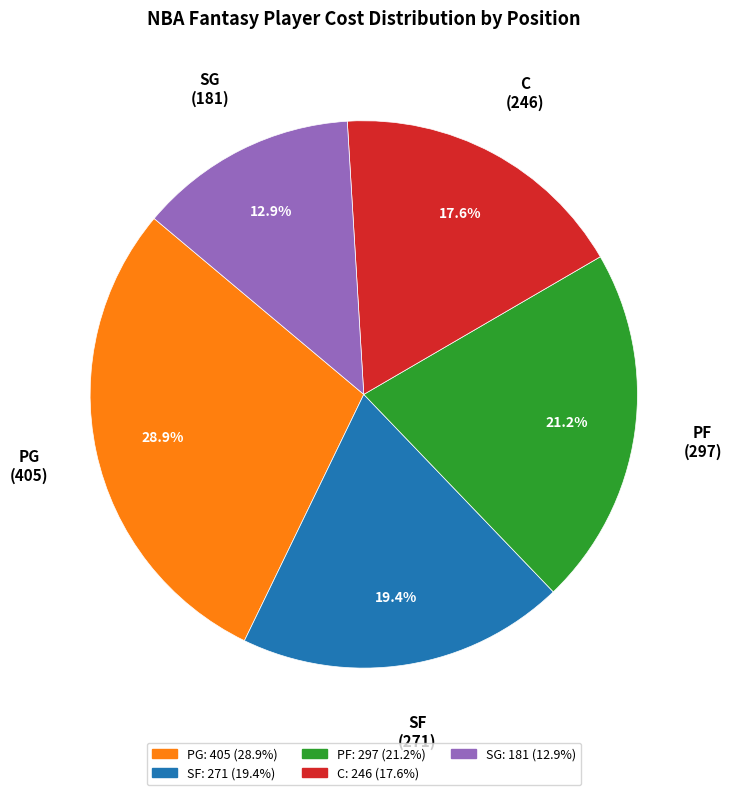

Rank the categories by value from lowest to highest.

SG, C, SF, PF, PG